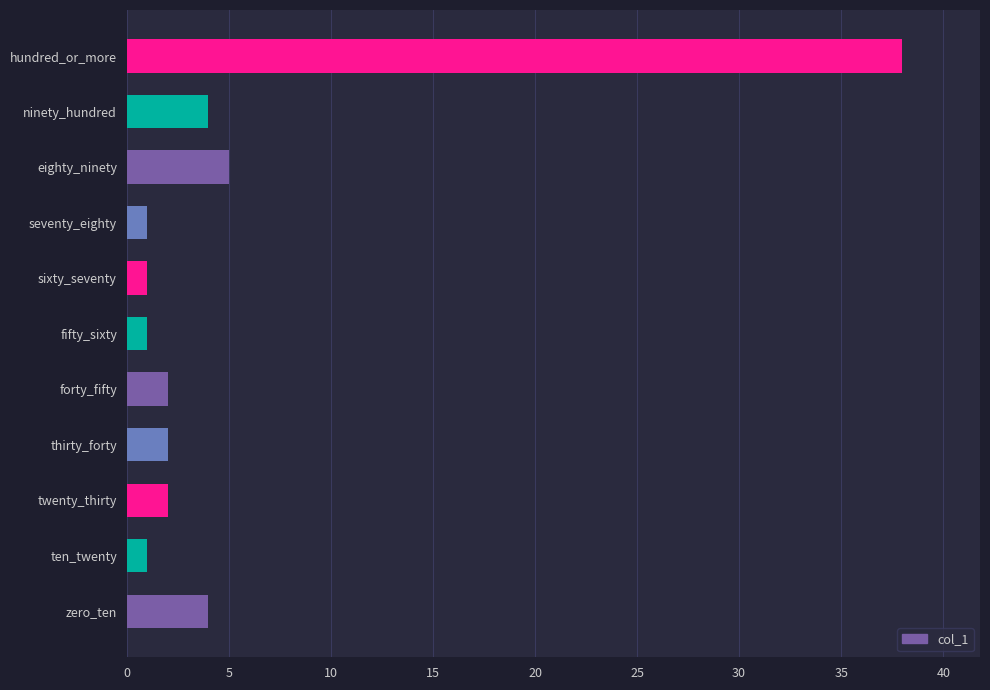

Approximately how many times larger is the value at thirty_forty compared to sixty_seventy?

2.0